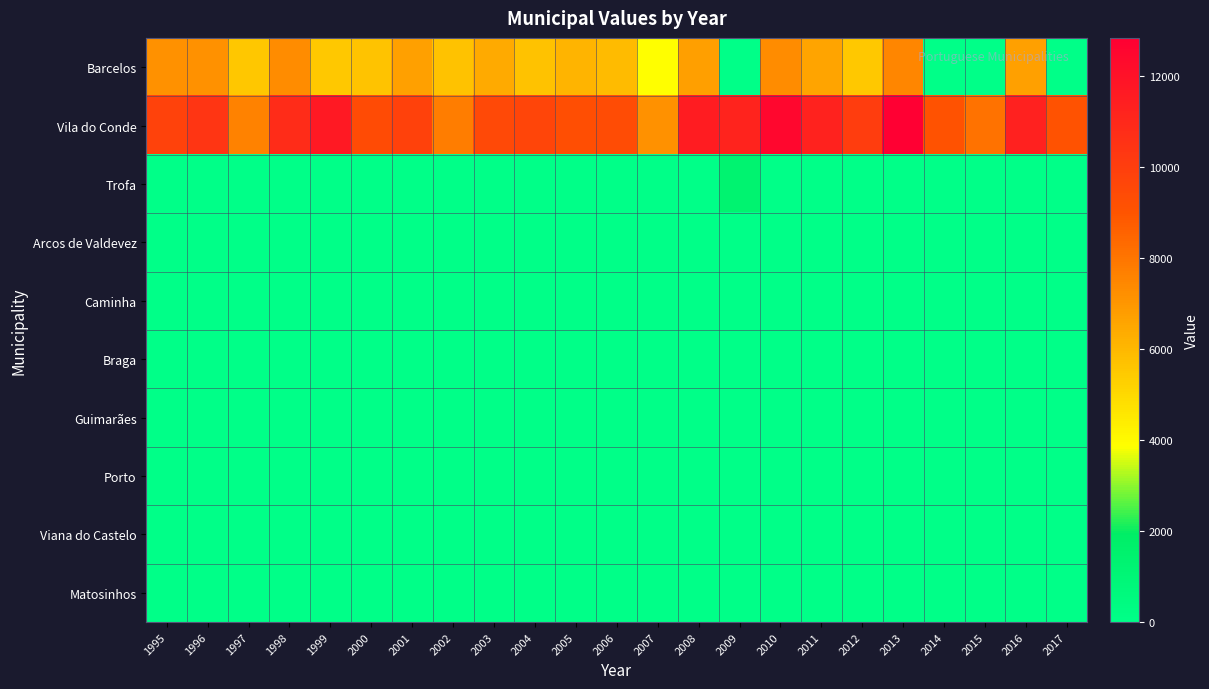

Reading right to left, list all the values displayed in this chart.

Barcelos: 2017=0	2016=6718	2015=0	2014=0	2013=7506	2012=5468	2011=6580	2010=7315	2009=0	2008=6745	2007=3901	2006=5878	2005=6118	2004=5698	2003=6371	2002=5677	2001=6688	2000=5626	1999=5491	1998=7277	1997=5560	1996=7129	1995=7167
Vila do Conde: 2017=9082	2016=11290	2015=8086	2014=9121	2013=12839	2012=10032	2011=11280	2010=12480	2009=11192	2008=11520	2007=7155	2006=9337	2005=9246	2004=9648	2003=9528	2002=7729	2001=9867	2000=9386	1999=11645	1998=10826	1997=7594	1996=10418	1995=9814
Trofa: 2017=0	2016=0	2015=0	2014=0	2013=0	2012=0	2011=0	2010=0	2009=1359	2008=0	2007=0	2006=0	2005=0	2004=0	2003=0	2002=0	2001=0	2000=0	1999=0	1998=0	1997=0	1996=0	1995=0
Arcos de Valdevez: 2017=0	2016=0	2015=0	2014=0	2013=0	2012=0	2011=0	2010=0	2009=0	2008=0	2007=0	2006=0	2005=0	2004=0	2003=0	2002=0	2001=0	2000=0	1999=0	1998=0	1997=0	1996=0	1995=0
Caminha: 2017=0	2016=0	2015=0	2014=0	2013=0	2012=0	2011=0	2010=0	2009=0	2008=0	2007=0	2006=0	2005=0	2004=0	2003=0	2002=0	2001=0	2000=0	1999=0	1998=0	1997=0	1996=0	1995=0
Braga: 2017=0	2016=0	2015=0	2014=0	2013=0	2012=0	2011=0	2010=0	2009=0	2008=0	2007=0	2006=0	2005=0	2004=0	2003=0	2002=0	2001=0	2000=0	1999=0	1998=0	1997=0	1996=0	1995=0
Guimarães: 2017=0	2016=0	2015=0	2014=0	2013=0	2012=0	2011=0	2010=0	2009=0	2008=0	2007=0	2006=0	2005=0	2004=0	2003=0	2002=0	2001=0	2000=0	1999=0	1998=0	1997=0	1996=0	1995=0
Porto: 2017=0	2016=0	2015=0	2014=0	2013=0	2012=0	2011=0	2010=0	2009=0	2008=0	2007=0	2006=0	2005=0	2004=0	2003=0	2002=0	2001=0	2000=0	1999=0	1998=0	1997=0	1996=0	1995=0
Viana do Castelo: 2017=0	2016=0	2015=0	2014=0	2013=0	2012=0	2011=0	2010=0	2009=0	2008=0	2007=0	2006=0	2005=0	2004=0	2003=0	2002=0	2001=0	2000=0	1999=0	1998=0	1997=0	1996=0	1995=0
Matosinhos: 2017=0	2016=0	2015=0	2014=0	2013=0	2012=0	2011=0	2010=0	2009=0	2008=0	2007=0	2006=0	2005=0	2004=0	2003=0	2002=0	2001=0	2000=0	1999=0	1998=0	1997=0	1996=0	1995=0